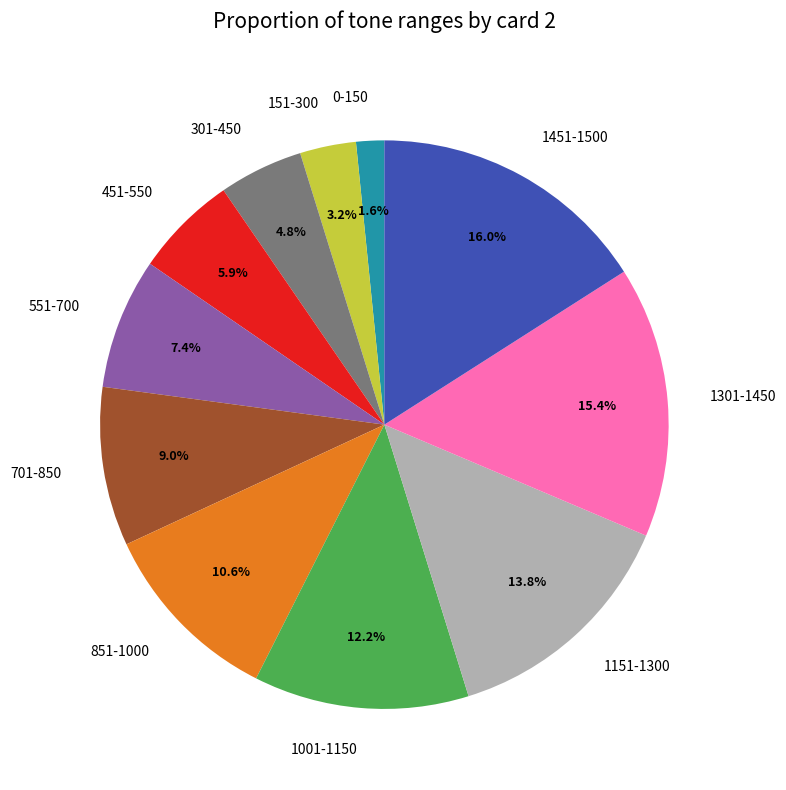

To the nearest percent, what is the difference between the 0-150 and 551-700 slice percentages?

6%